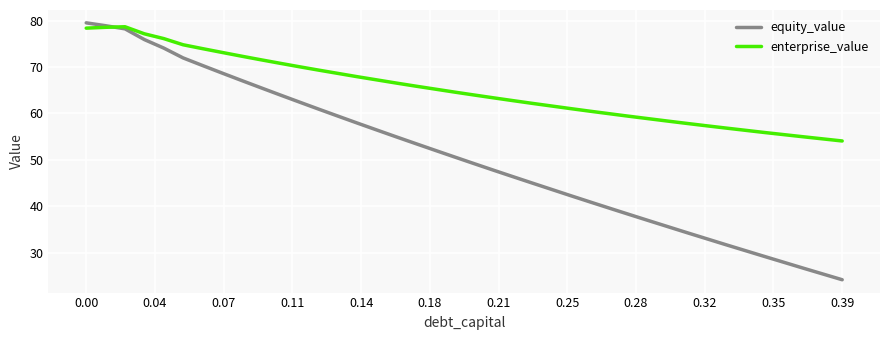

Which series has the largest range (max minus min)?

equity_value